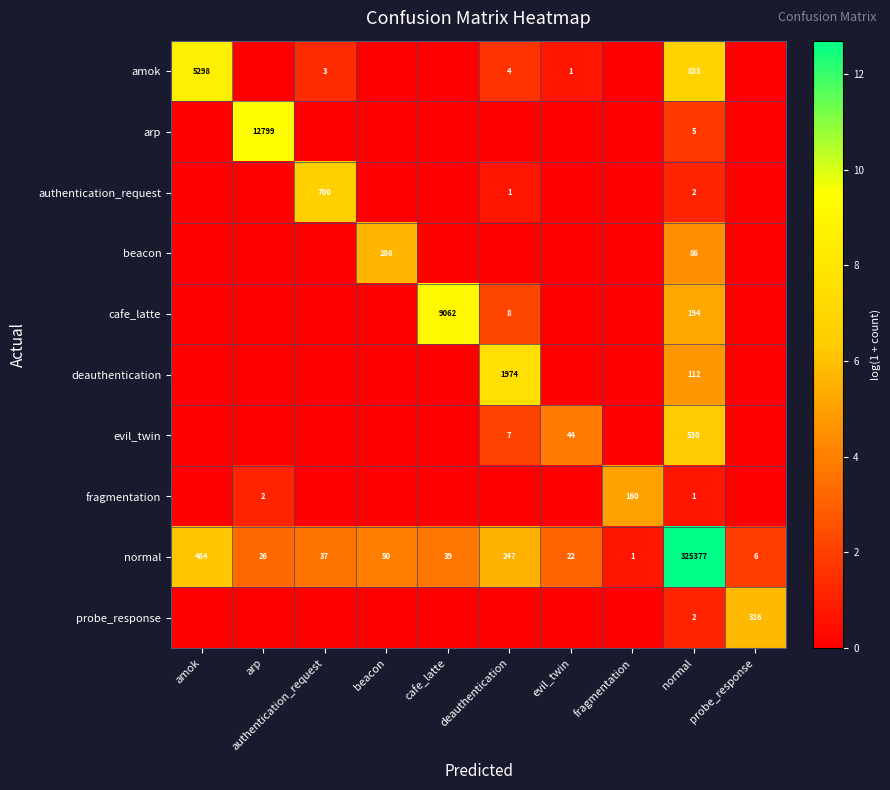

What is the spread (max minus min) of values at authentication_request?

6.6